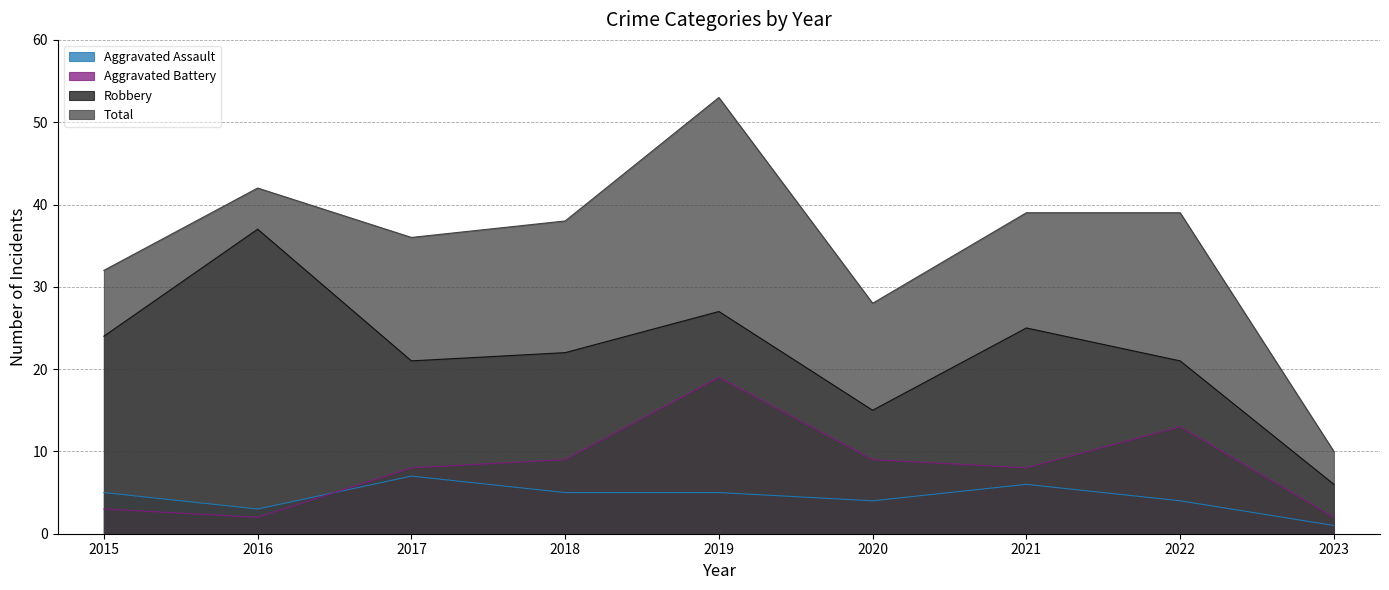

What are all the series names shown in the legend?

Aggravated Assault, Aggravated Battery, Robbery, Total